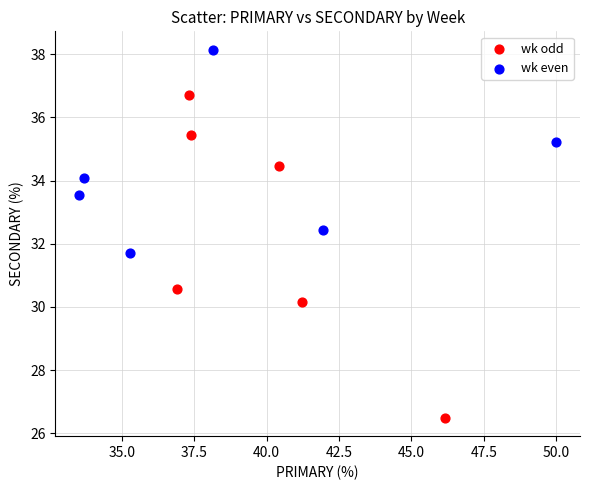

Which series has the widest spread of Y values?

wk odd